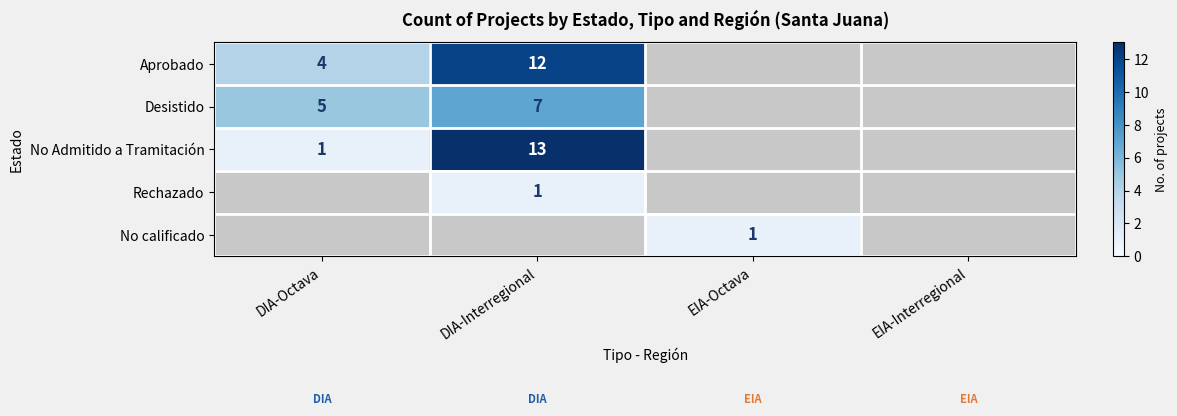

At which category does the chart reach its minimum across all series?

DIA-Octava